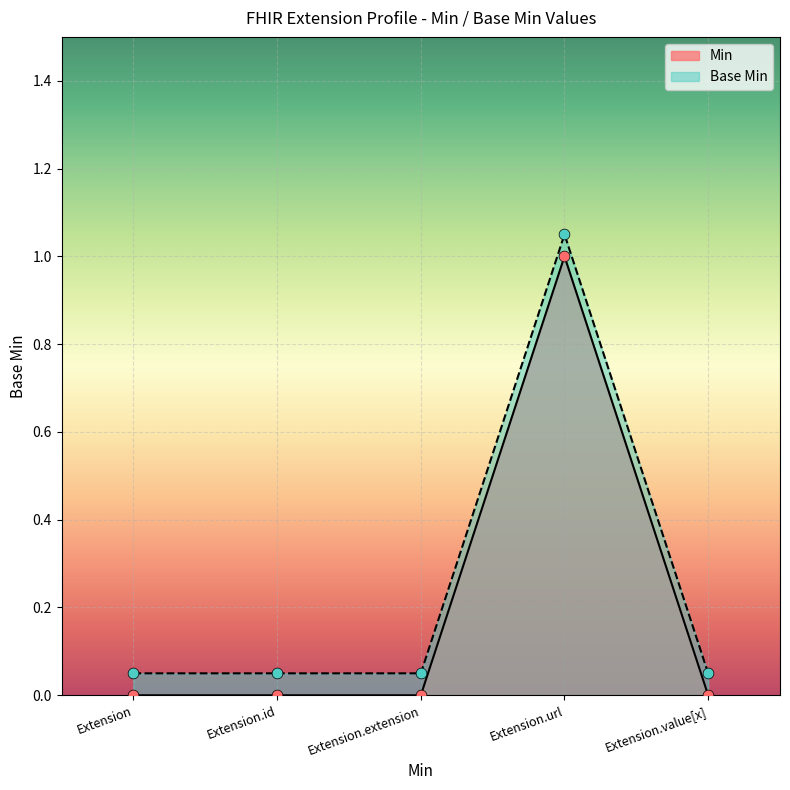

What is the total value across all series at Extension.extension?

0.1